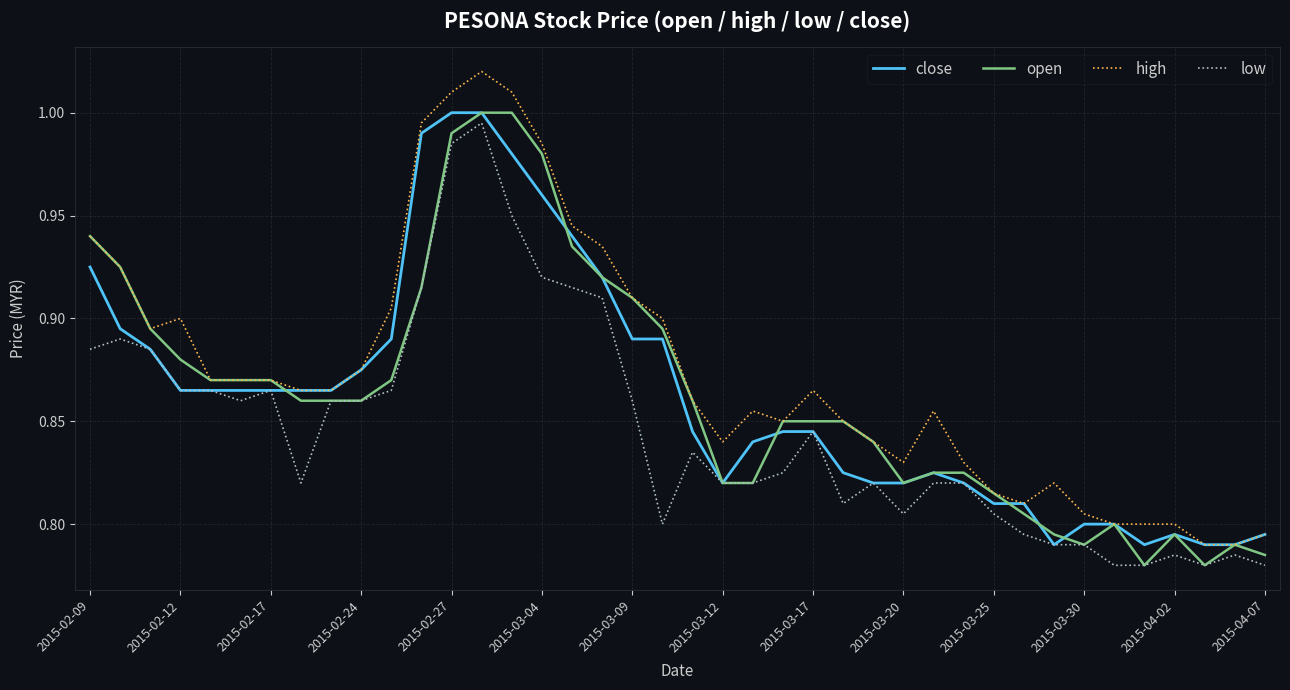

Which series has the largest total across all categories?

high